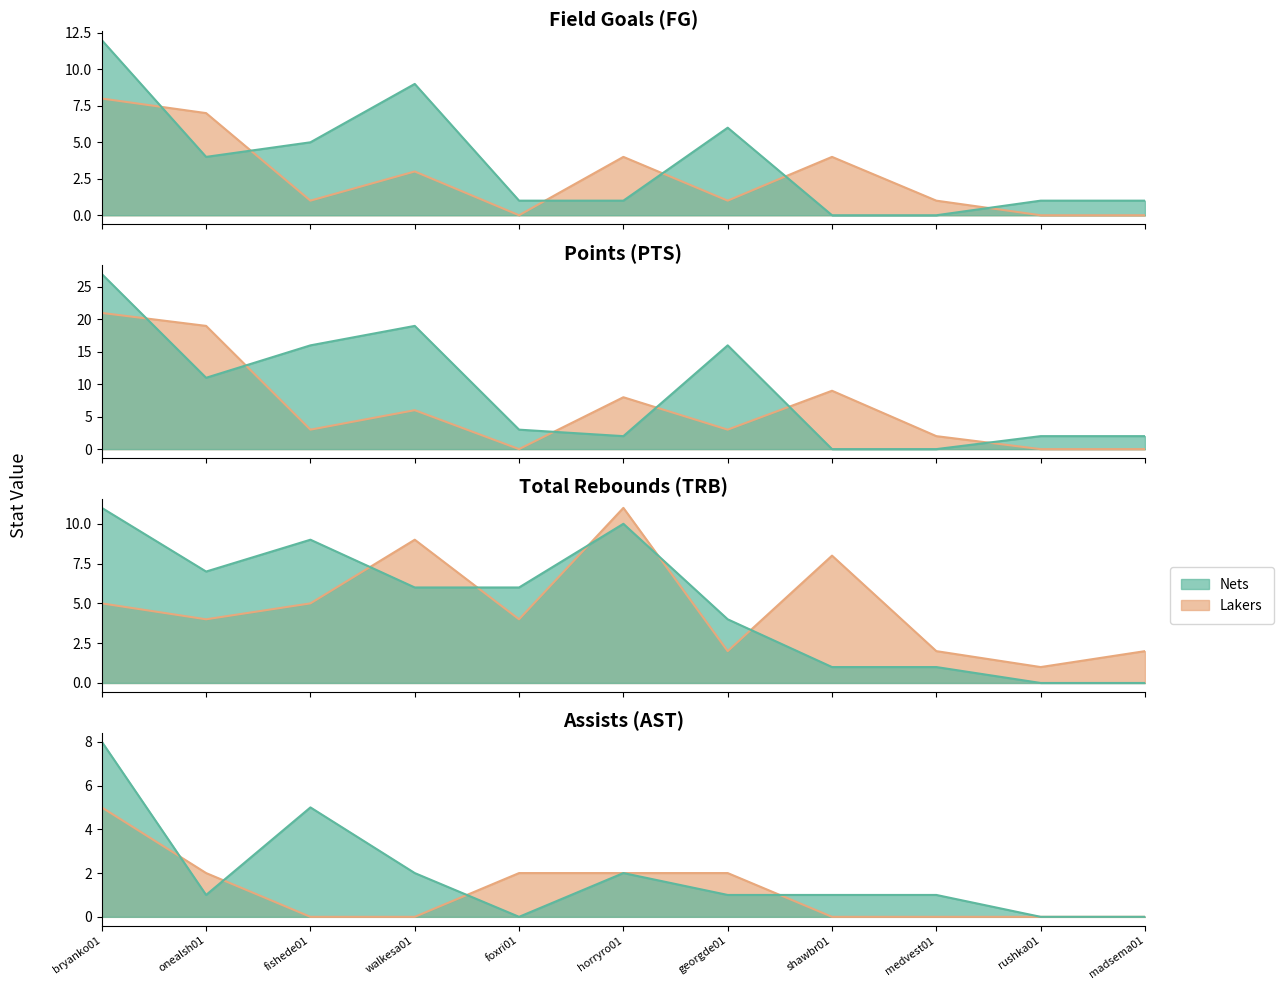

At rushka01, list the series in order from smallest to largest.

Lakers, Nets